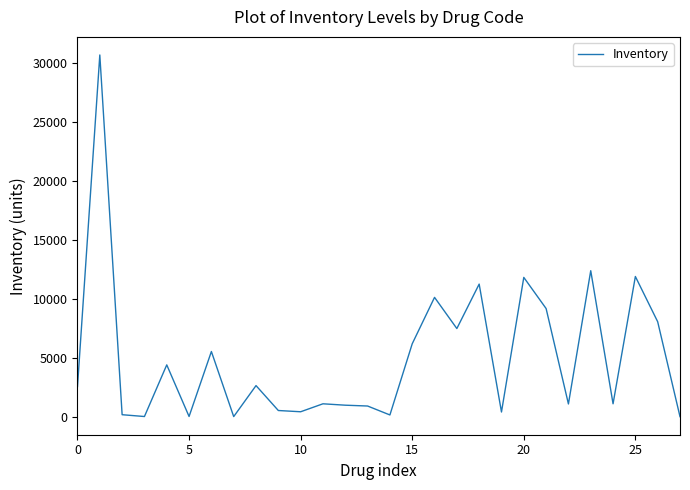

What is the greatest value displayed?

30679.5